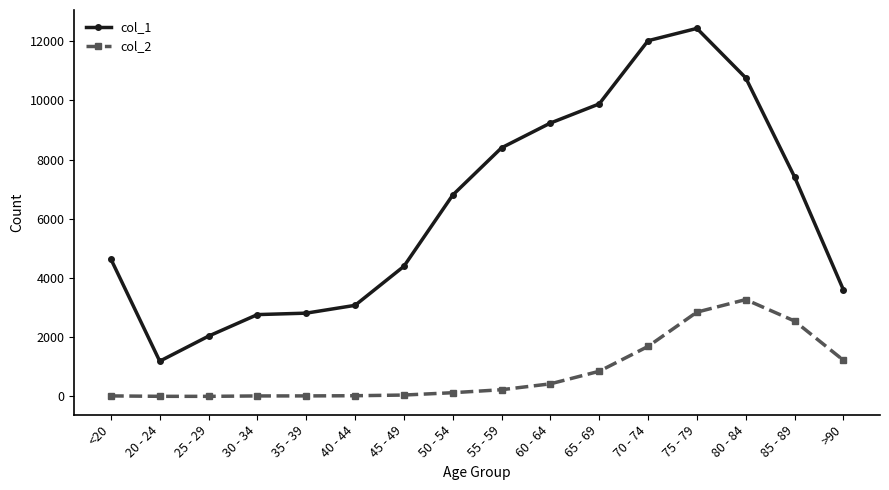

What is the highest value of the col_1 series?

12434